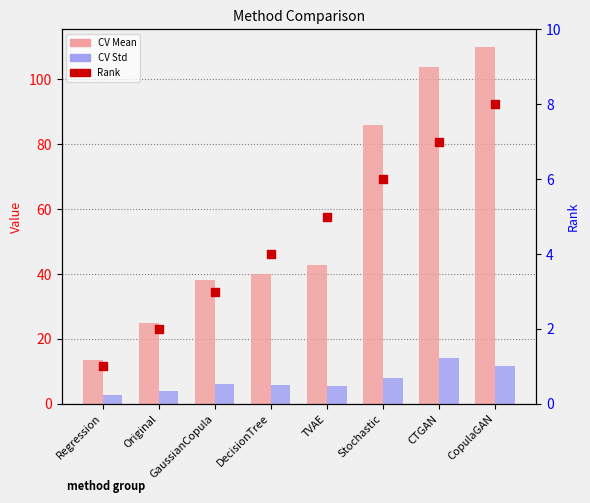

Which series has the largest Y range (max minus min)?

CV Mean